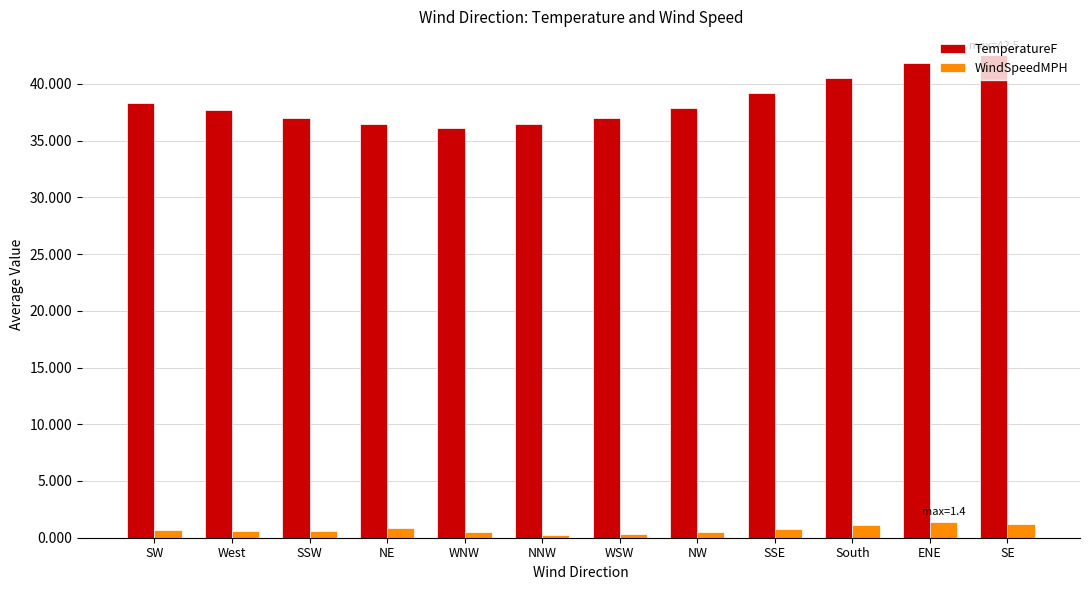

What is the label of the 6th bar from the left?

NNW